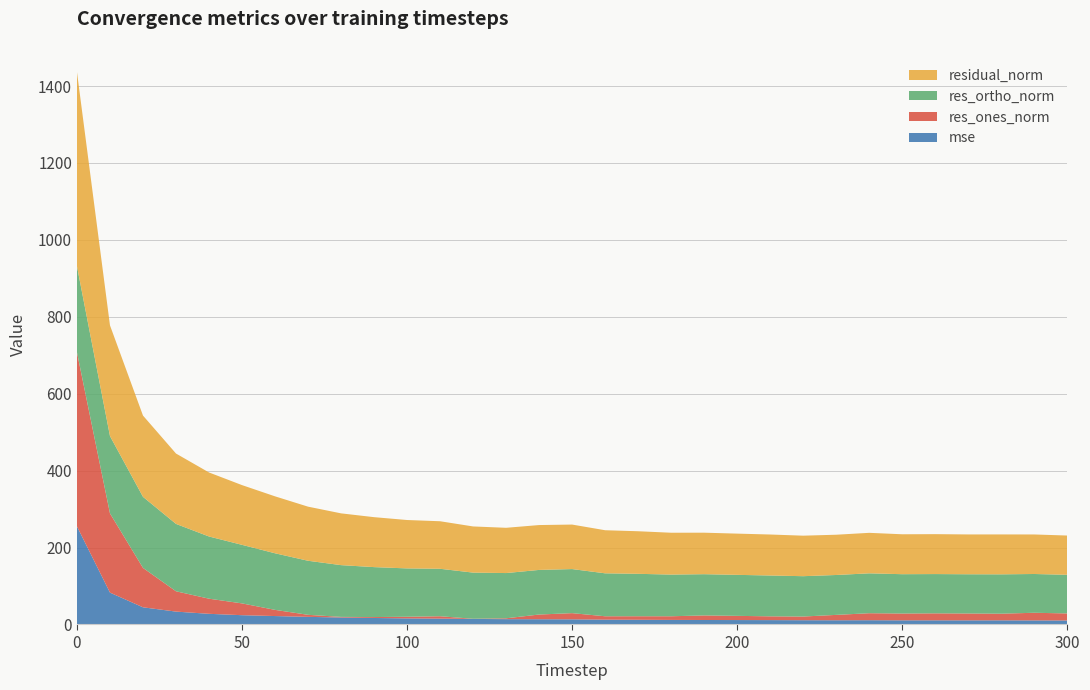

Reading left to right, transcribe all the data shown in this chart.

mse: 254.9	82.8	44.6	33.5	27.7	24.1	21.9	19.8	18.1	16.9	15.8	15.3	14.4	13.8	13.6	13.4	12.5	12.2	11.8	11.6	11.5	11.4	11.1	11.0	11.1	10.8	10.8	10.7	10.8	10.6	10.4
res_ones_norm: 452.6	205.9	102.5	52.8	39.3	30.7	16.1	5.3	1.6	2.4	4.2	6.1	0.4	2.2	12.3	16.1	8.8	9.2	9.5	11.9	10.9	9.8	9.6	14.0	18.2	17.7	18.1	17.8	17.3	19.9	18.3
res_ortho_norm: 223.8	201.1	184.8	175.2	161.7	152.2	147.1	140.6	134.6	129.9	125.7	123.4	120.0	117.6	116.0	114.6	111.7	110.3	108.4	107.2	106.6	106.1	104.9	103.7	103.7	102.3	102.2	102.0	102.3	100.8	100.4
residual_norm: 504.9	287.8	211.3	183.0	166.5	155.3	148.0	140.7	134.6	129.9	125.8	123.6	120.0	117.7	116.6	115.7	112.0	110.7	108.8	107.9	107.2	106.6	105.3	104.7	105.3	103.8	103.8	103.5	103.8	102.8	102.1